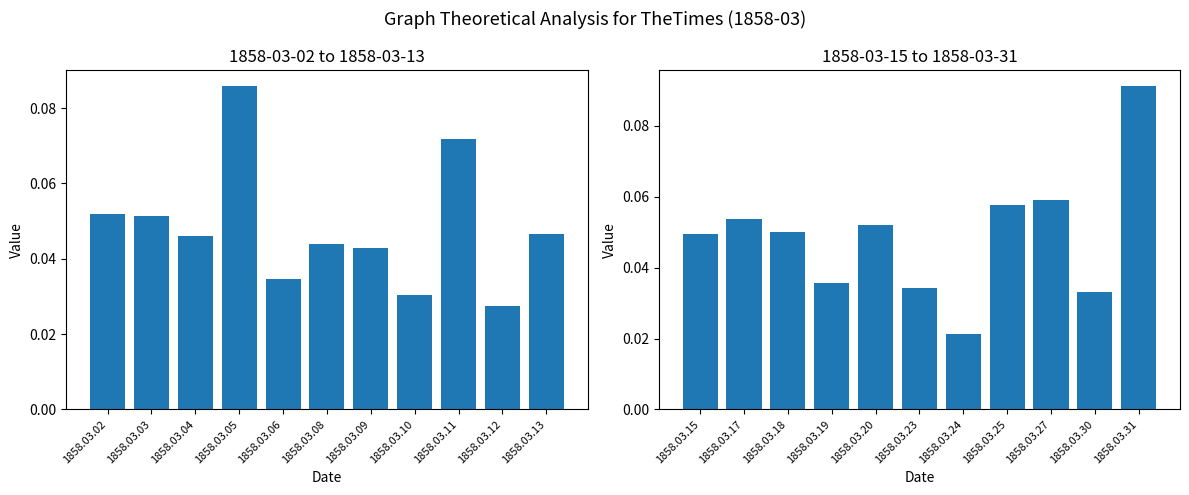

The col_1 (first half) series shows 0.0 at 1858.03.10. True or false?

True